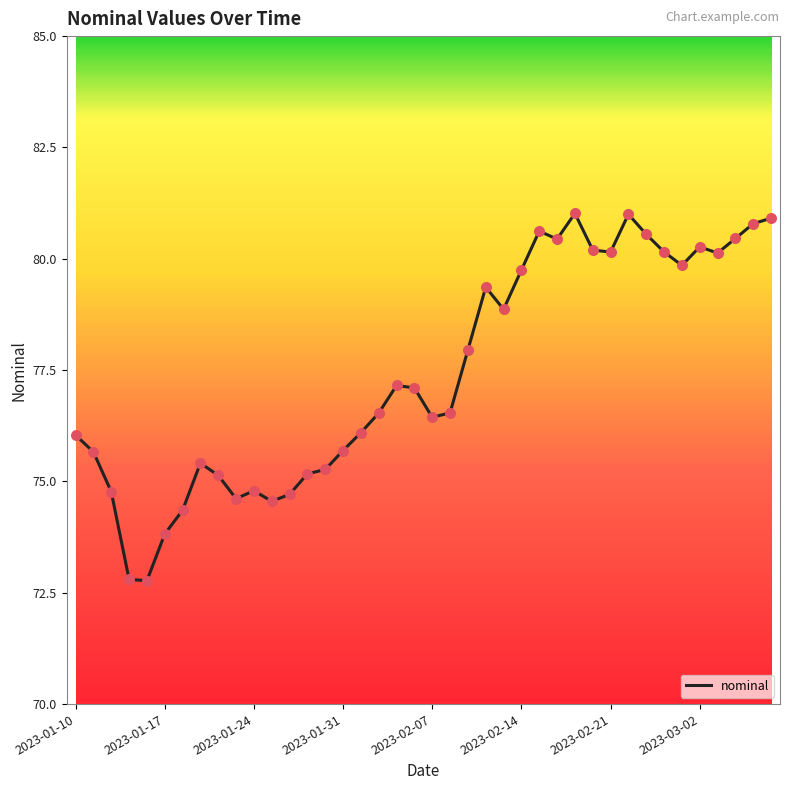

What is the smallest value displayed?

72.8